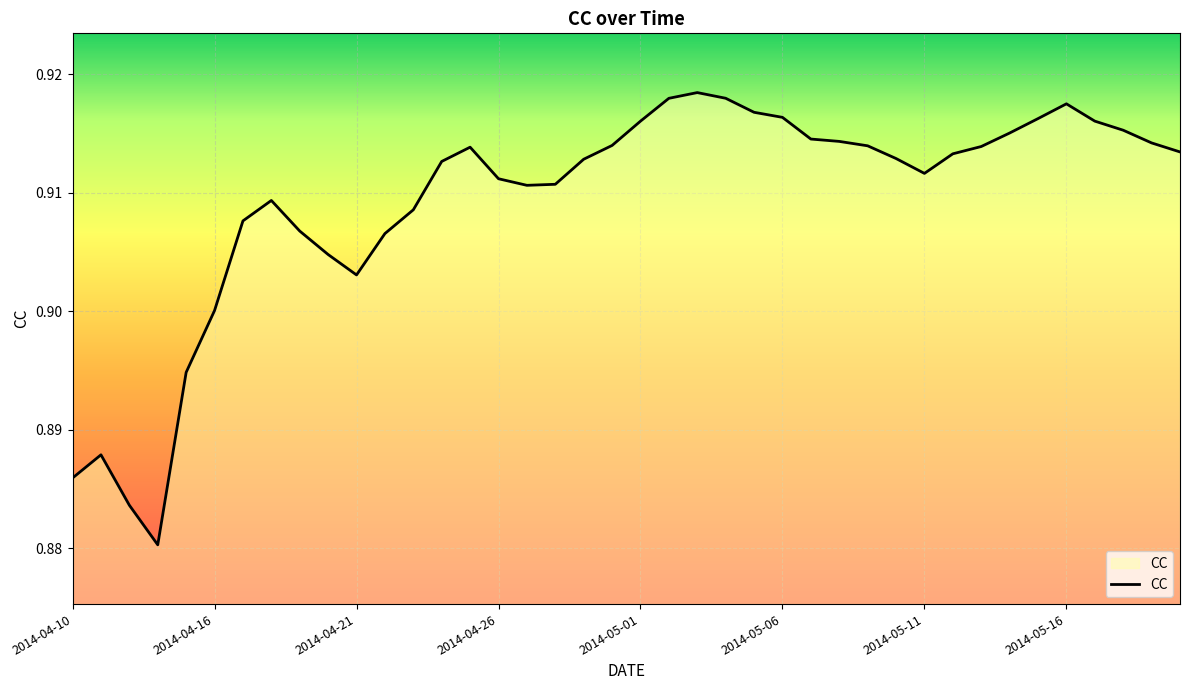

Is this an area chart (filled region under the line)?

No